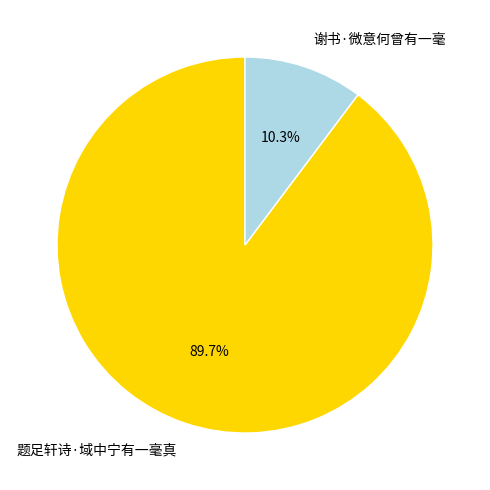

Is it true that 题足轩诗·域中宁有一毫真 is 99% of the pie?

False